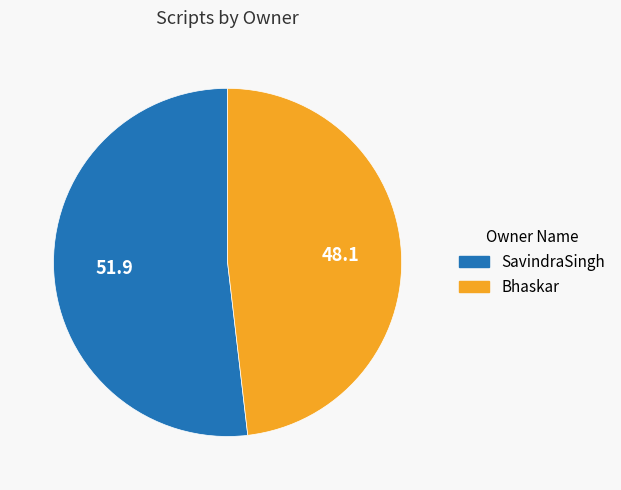

Combined, do SavindraSingh and Bhaskar account for over 50%?

Yes